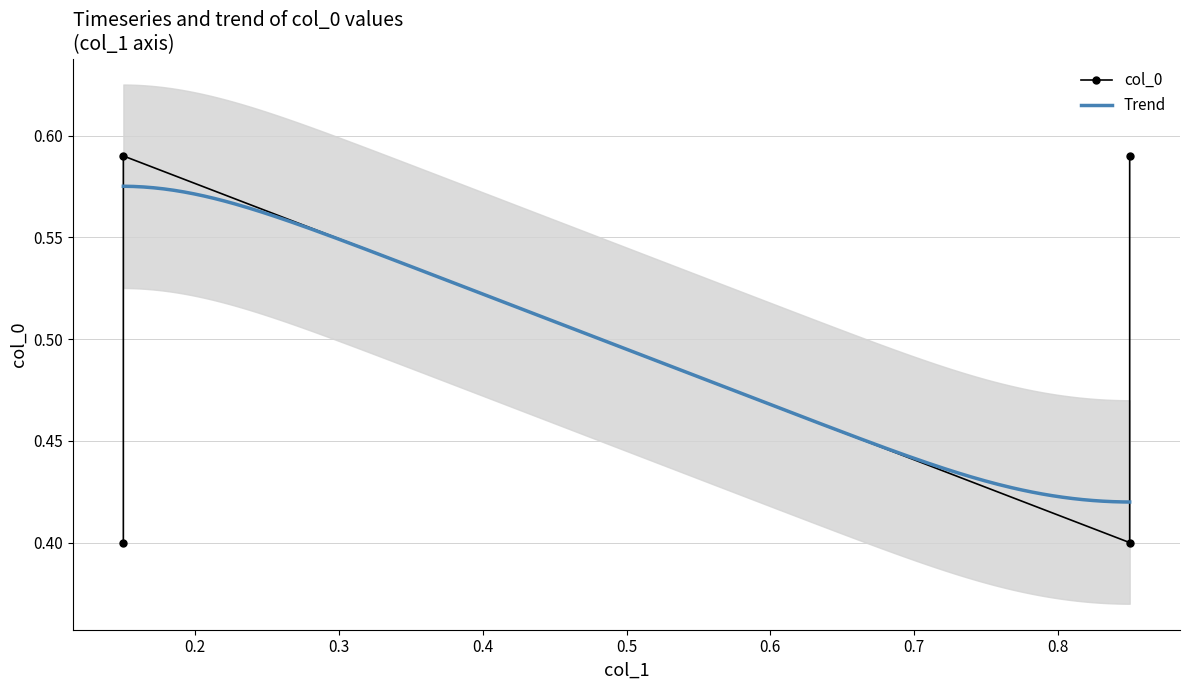

What is the change in value from 0.85 to 0.85?

+0.2